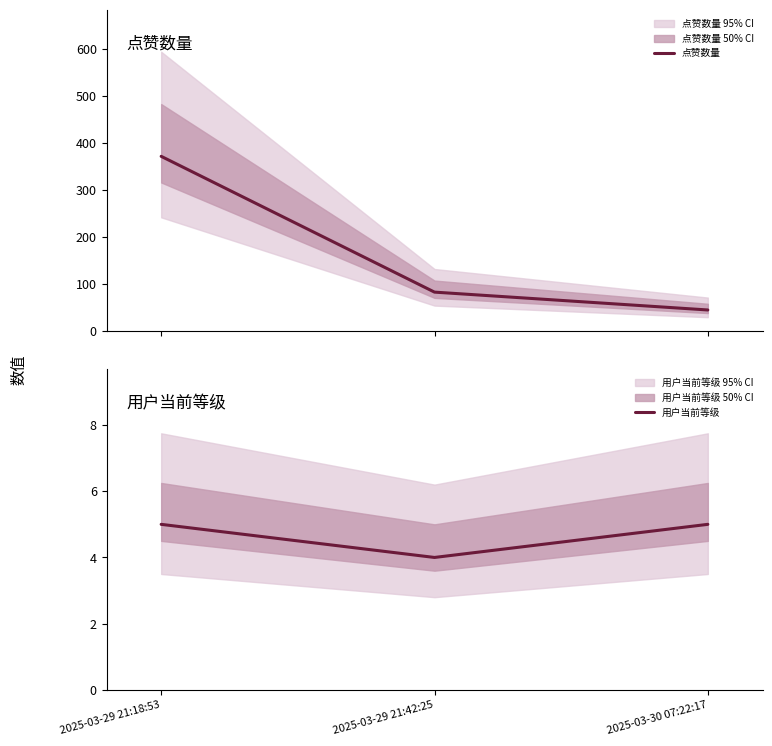

What is the difference between the 用户当前等级 values at 2025-03-29 21:42:25 and 2025-03-29 21:18:53?

1